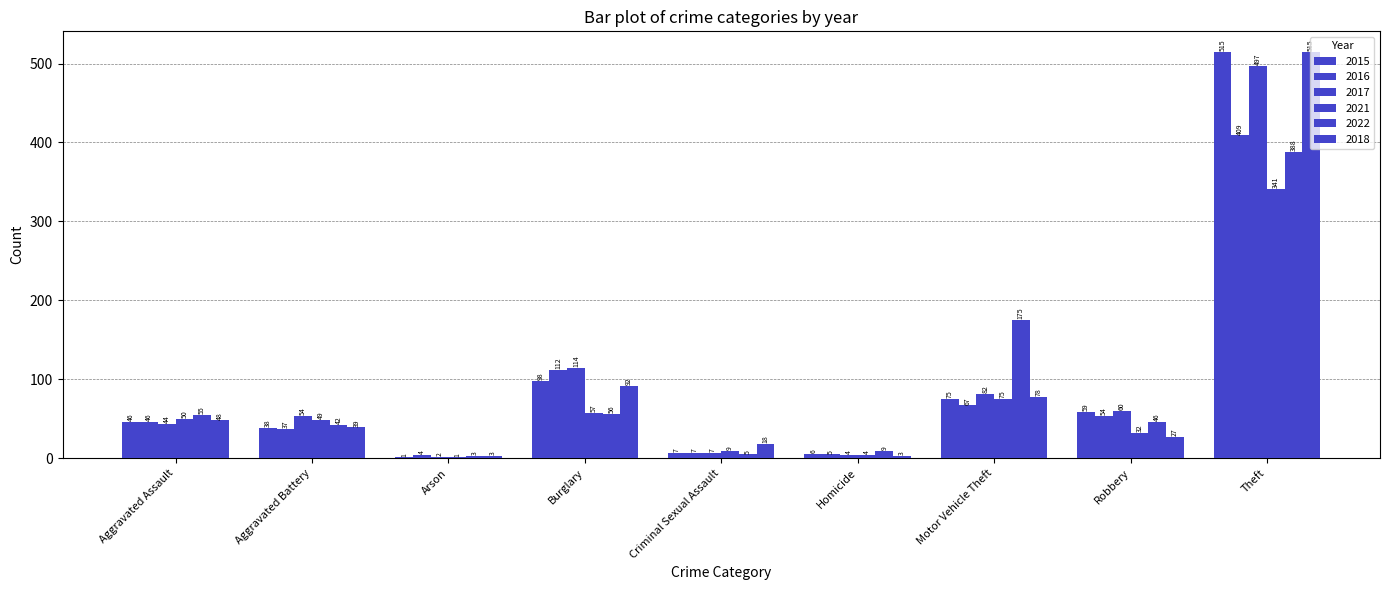

How many groups of bars are there?

9